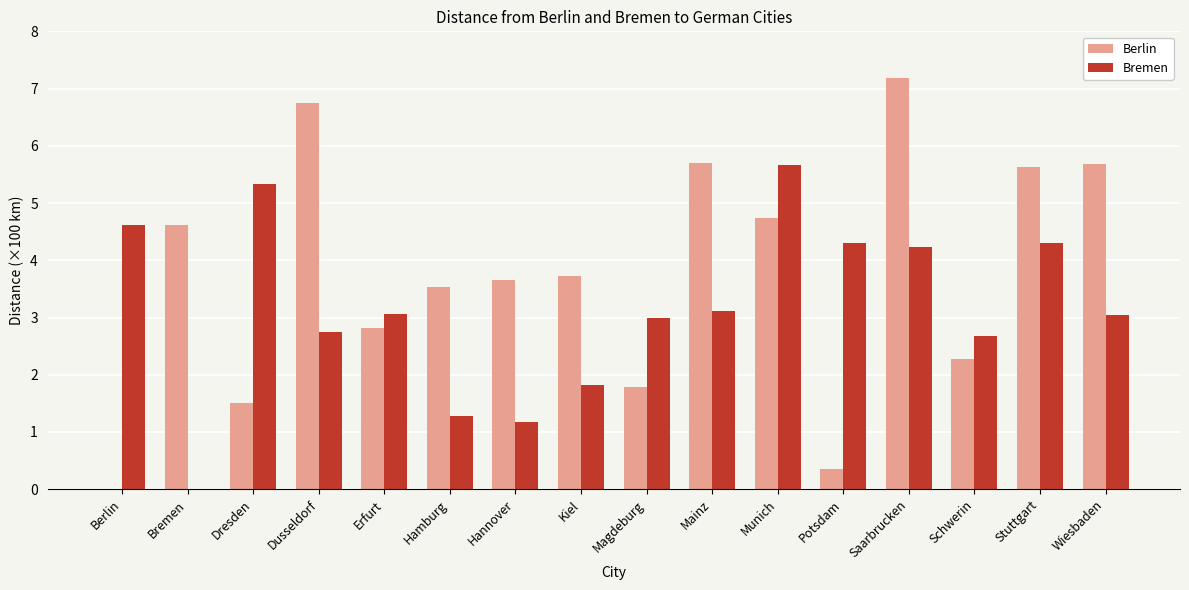

How many values in the Berlin series exceed 3?

10